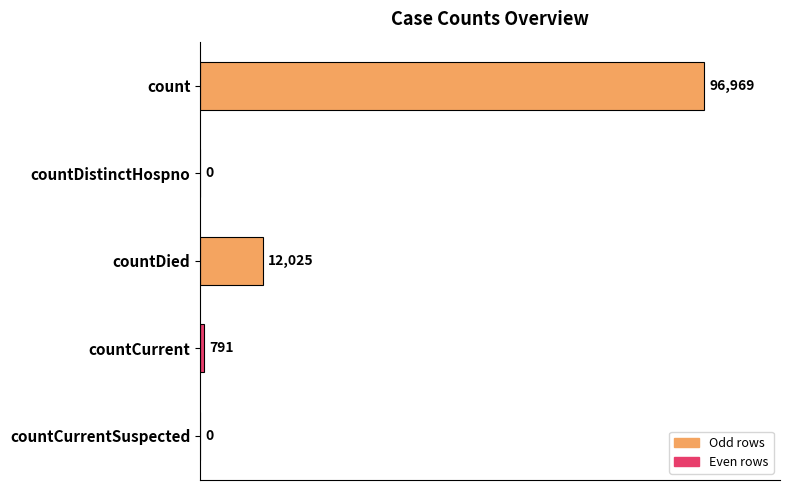

The chart shows a value of 791 at countCurrent. True or false?

True